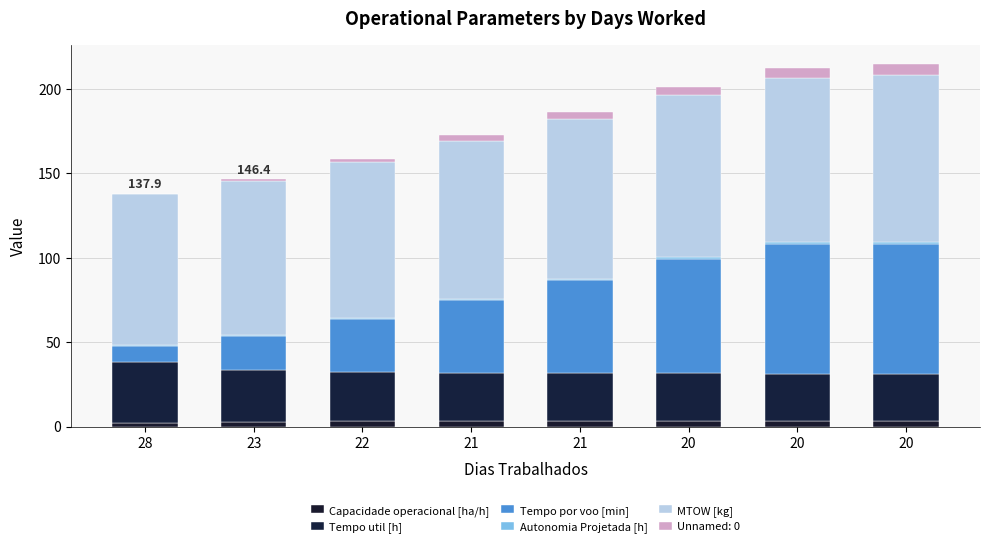

Count the number of data series in this chart.

6